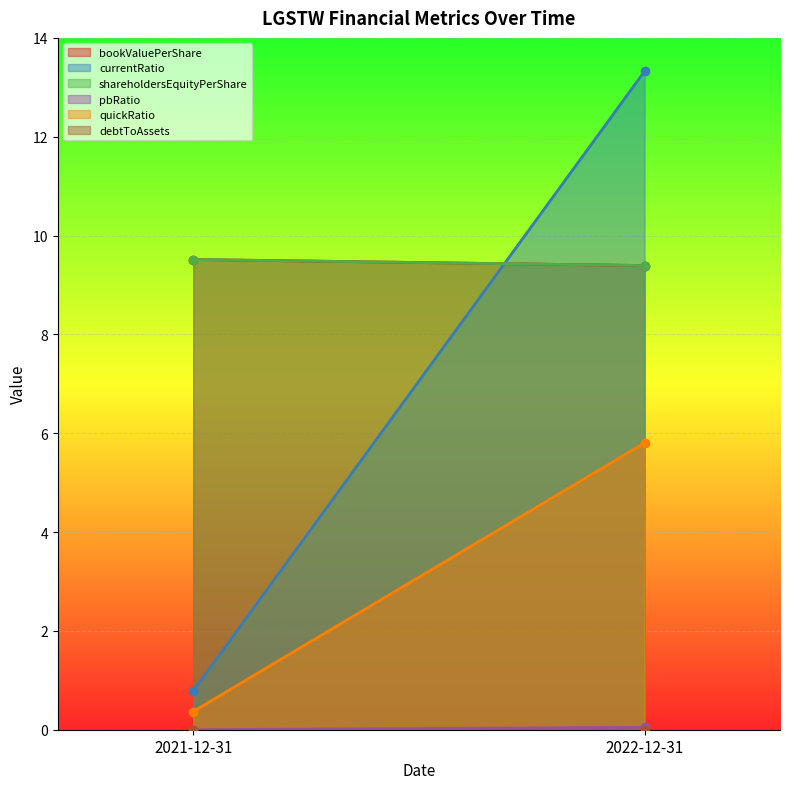

How many lines are shown in the chart?

6